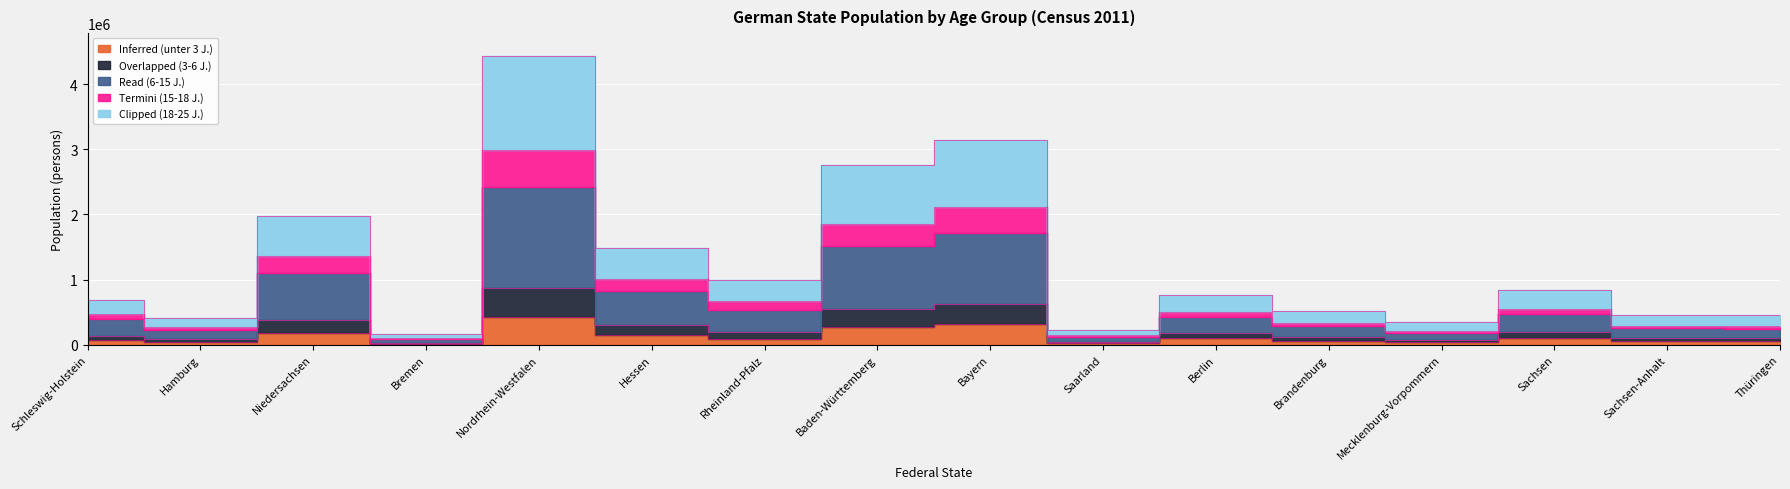

Which label corresponds to the smallest value in the chart?

Bremen